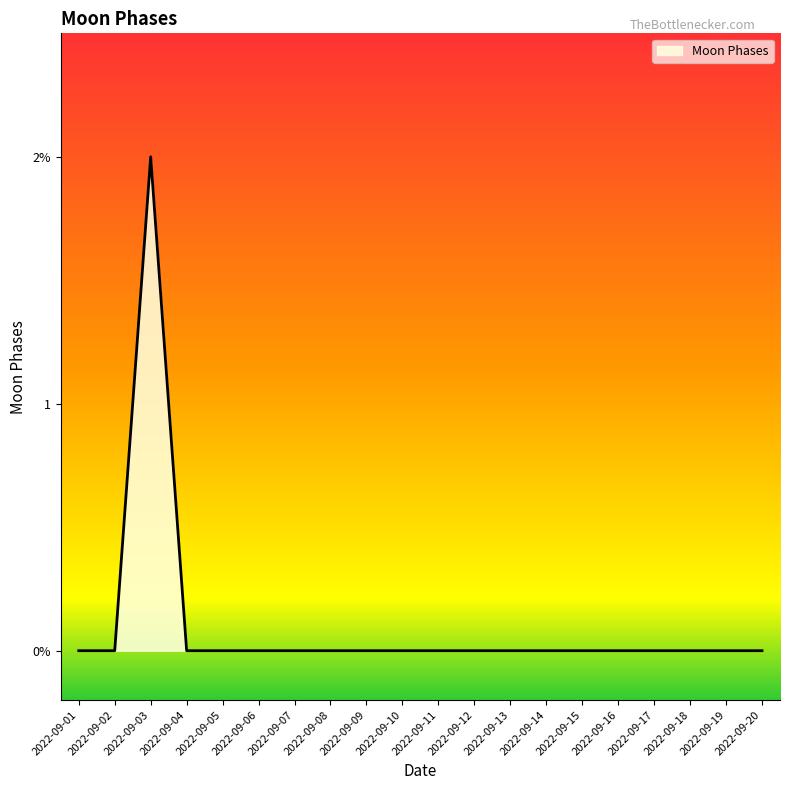

Does the chart have visible grid lines?

No